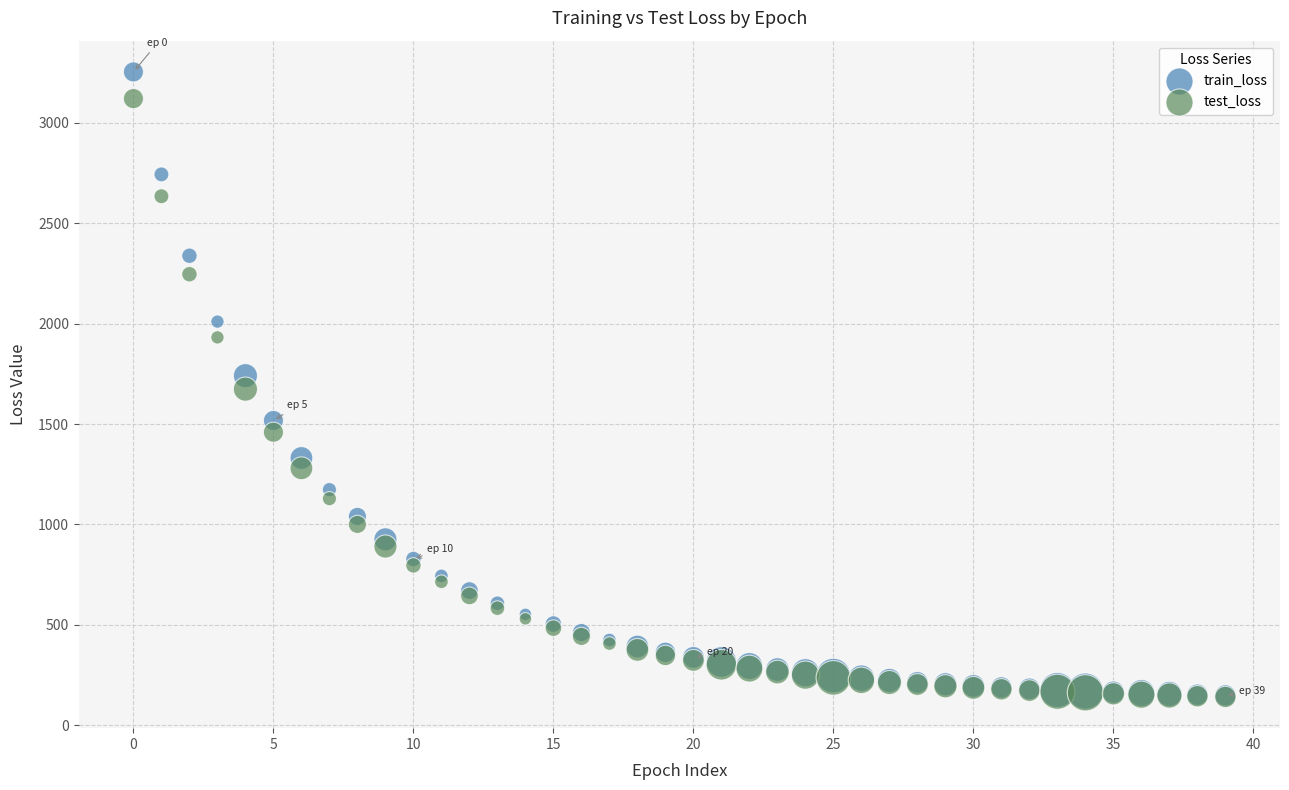

In the test_loss series, what Y value is closest to 1630?

1673.8